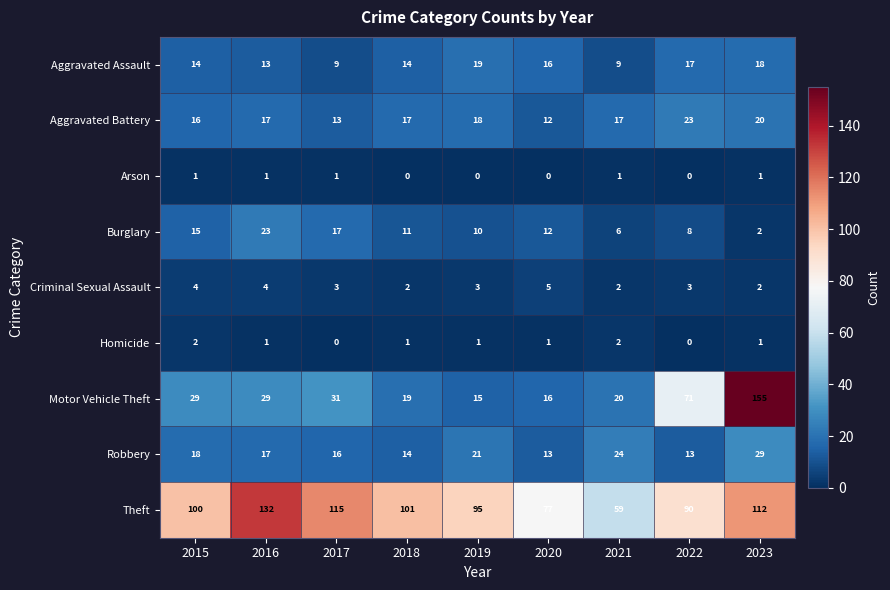

Is it true that Aggravated Assault equals 5 at 2021?

False